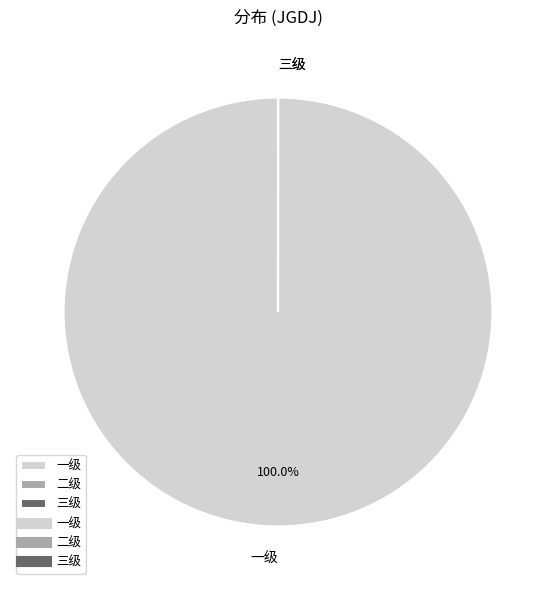

Which category accounts for the majority?

一级